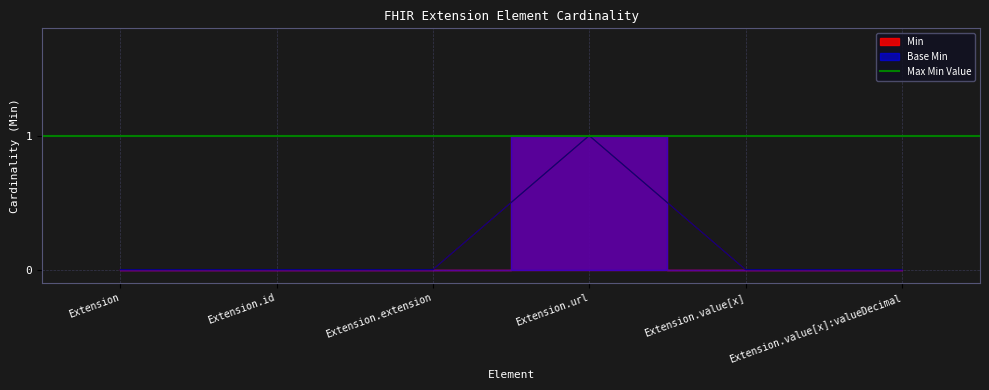

Reading right to left, transcribe all the data shown in this chart.

Min: 0	0	1	0	0	0
Base Min: 0	0	1	0	0	0